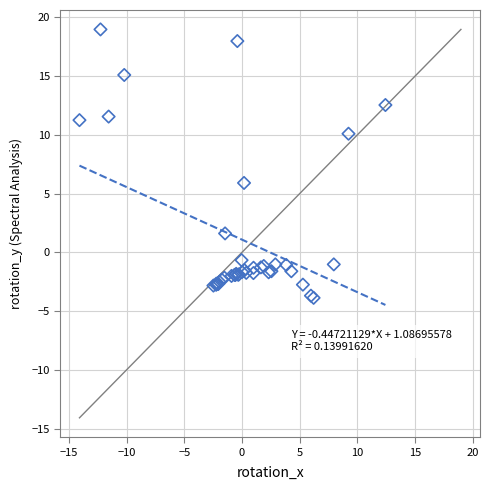

What Y value in the scatter plot is closest to 7?

5.9